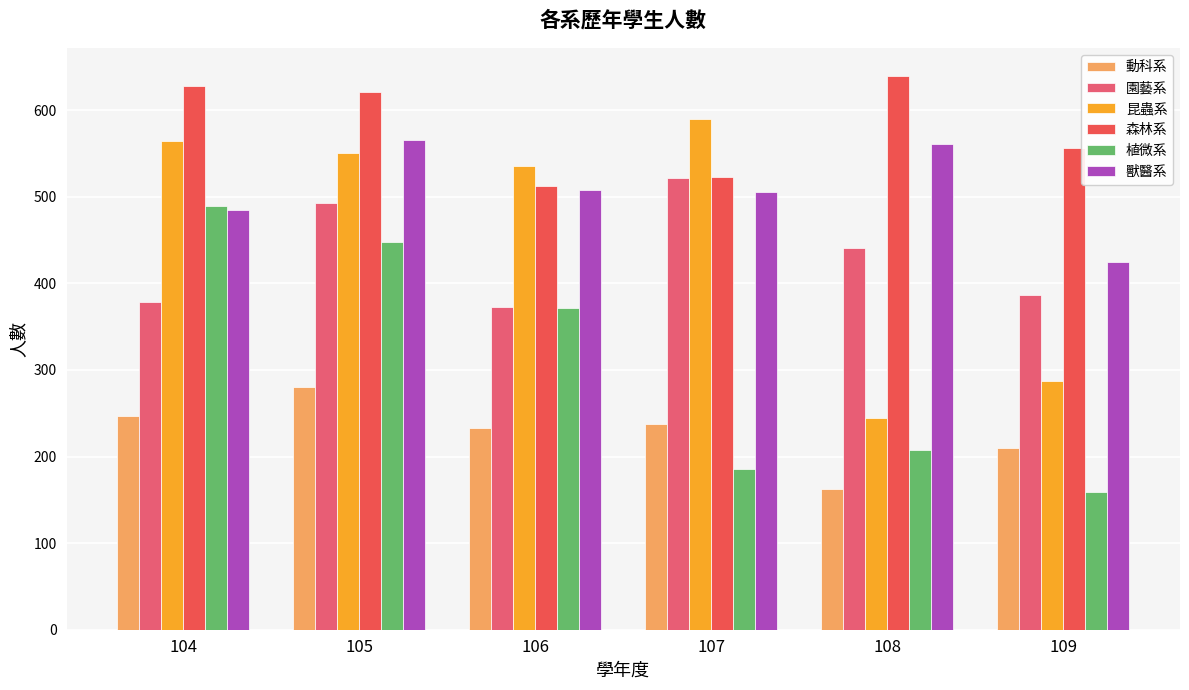

Which category has the lowest value in the 森林系 series?

106